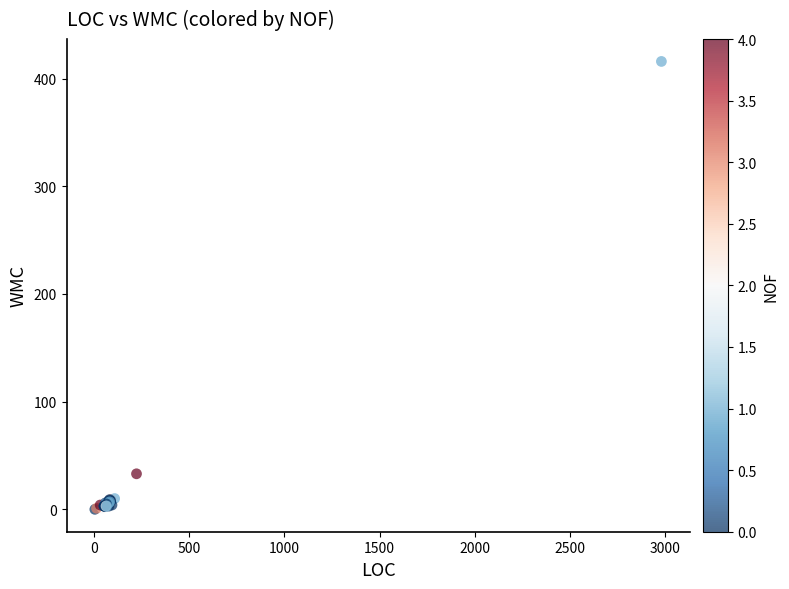

What Y value in the scatter plot is closest to 208?

33